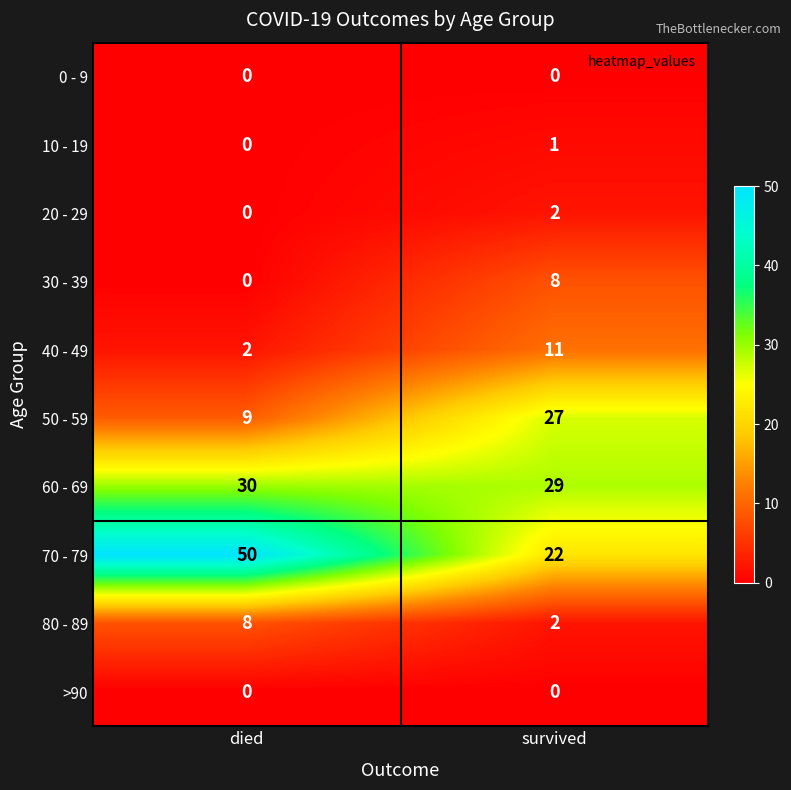

Which series changed the most between died and survived?

70 - 79